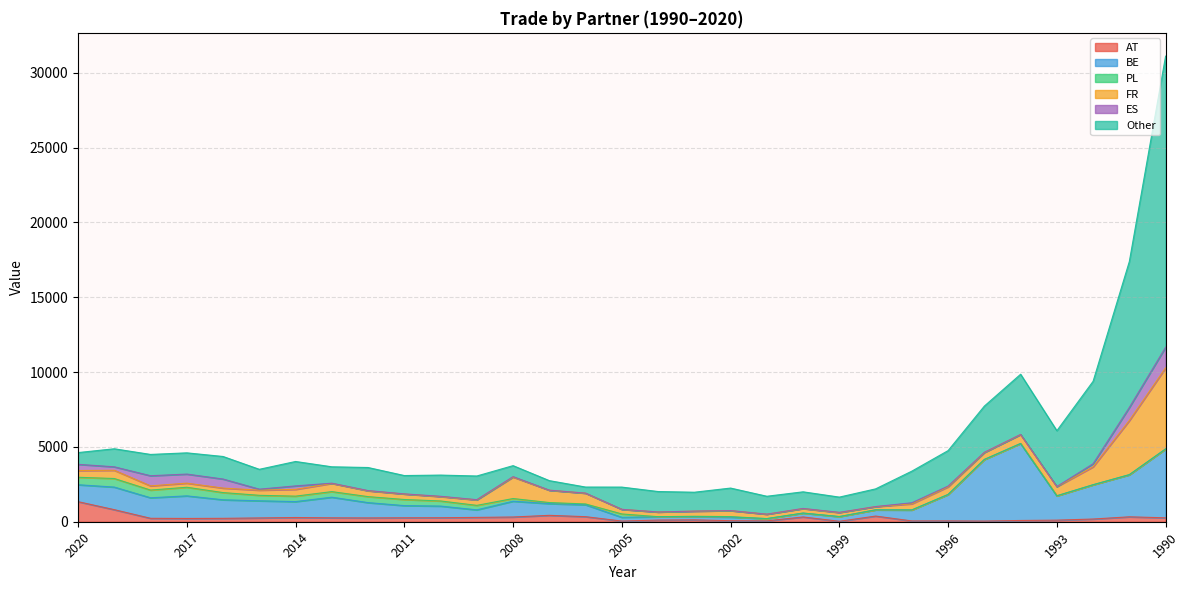

What is the maximum value shown in the chart?

31118.0